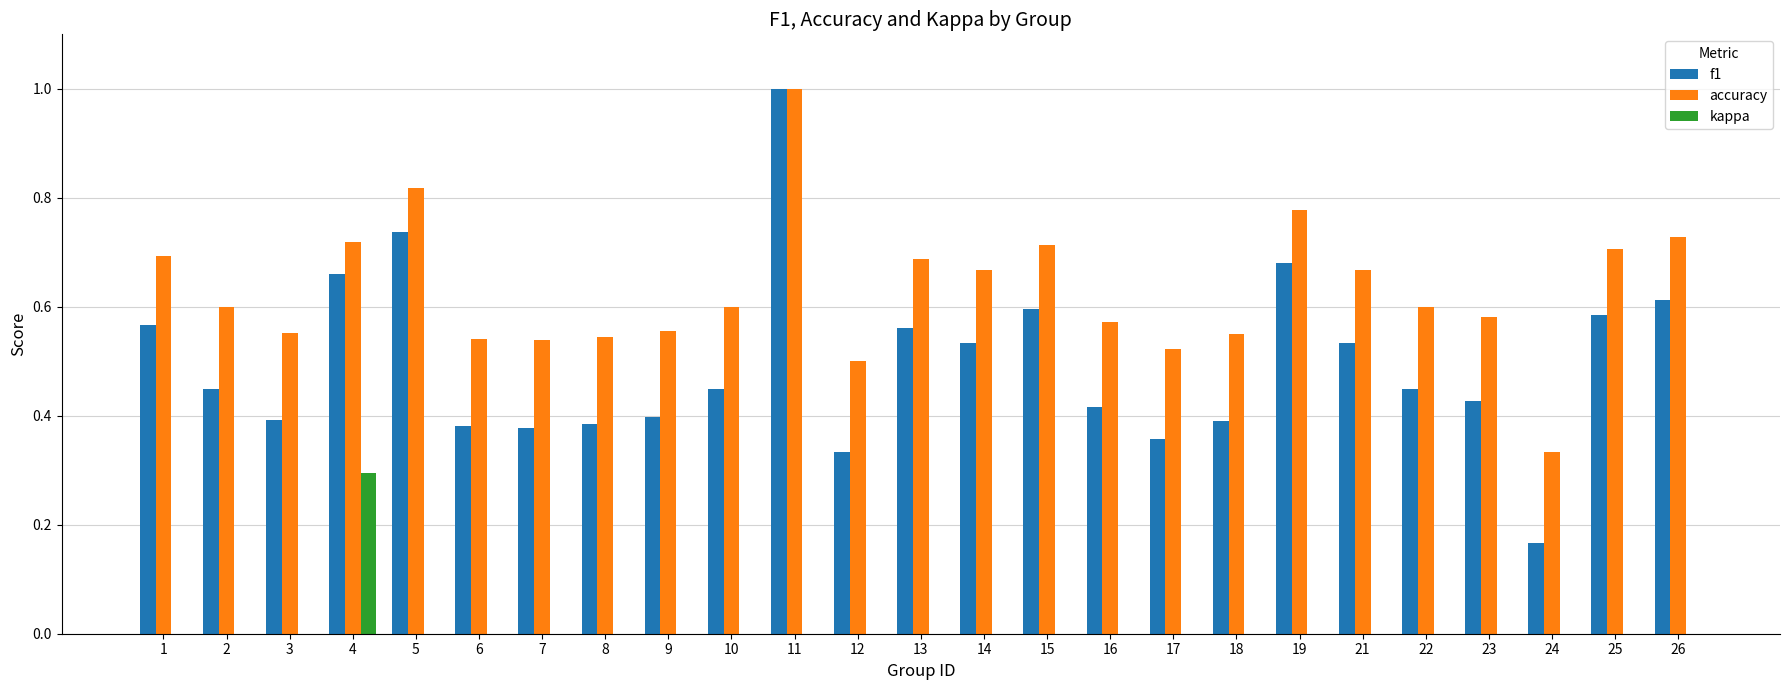

Which category has the highest value across all series?

11